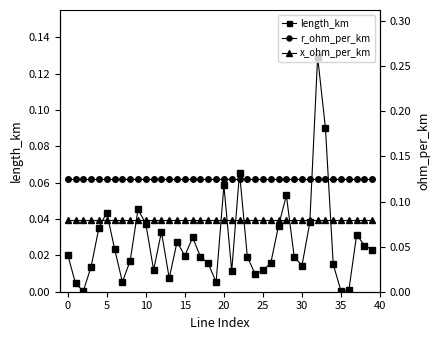

Rank the series at 30 from highest to lowest value.

r_ohm_per_km, x_ohm_per_km, length_km